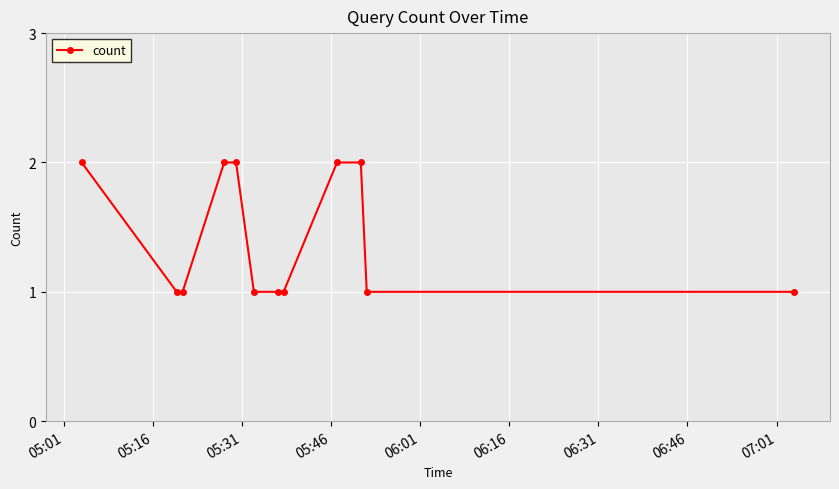

What is the value of the 12th point from the left?

1